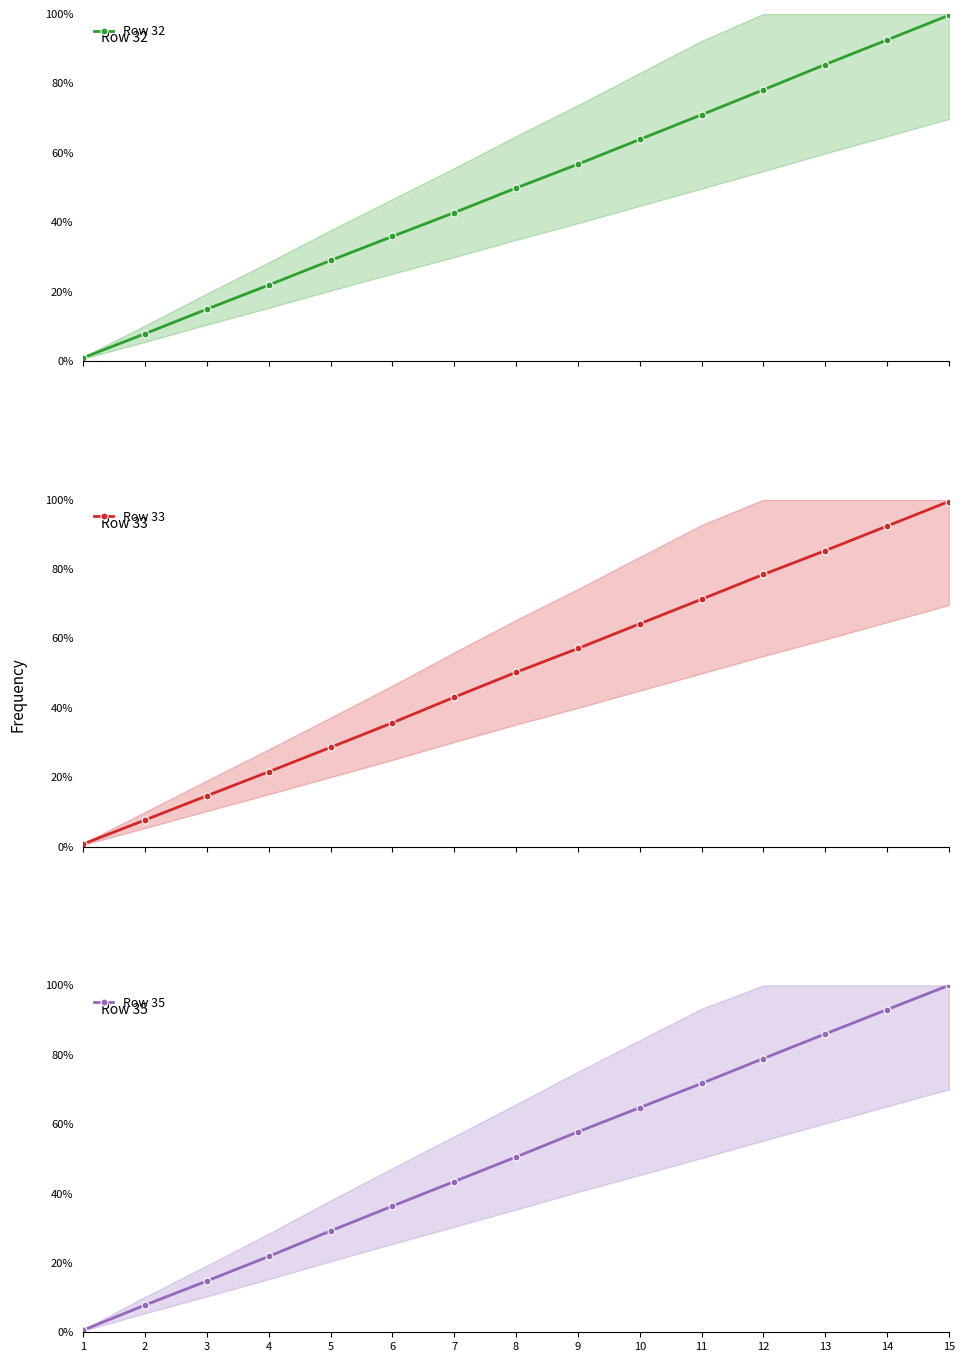

What is the highest value of the Row 32 series?

99.6